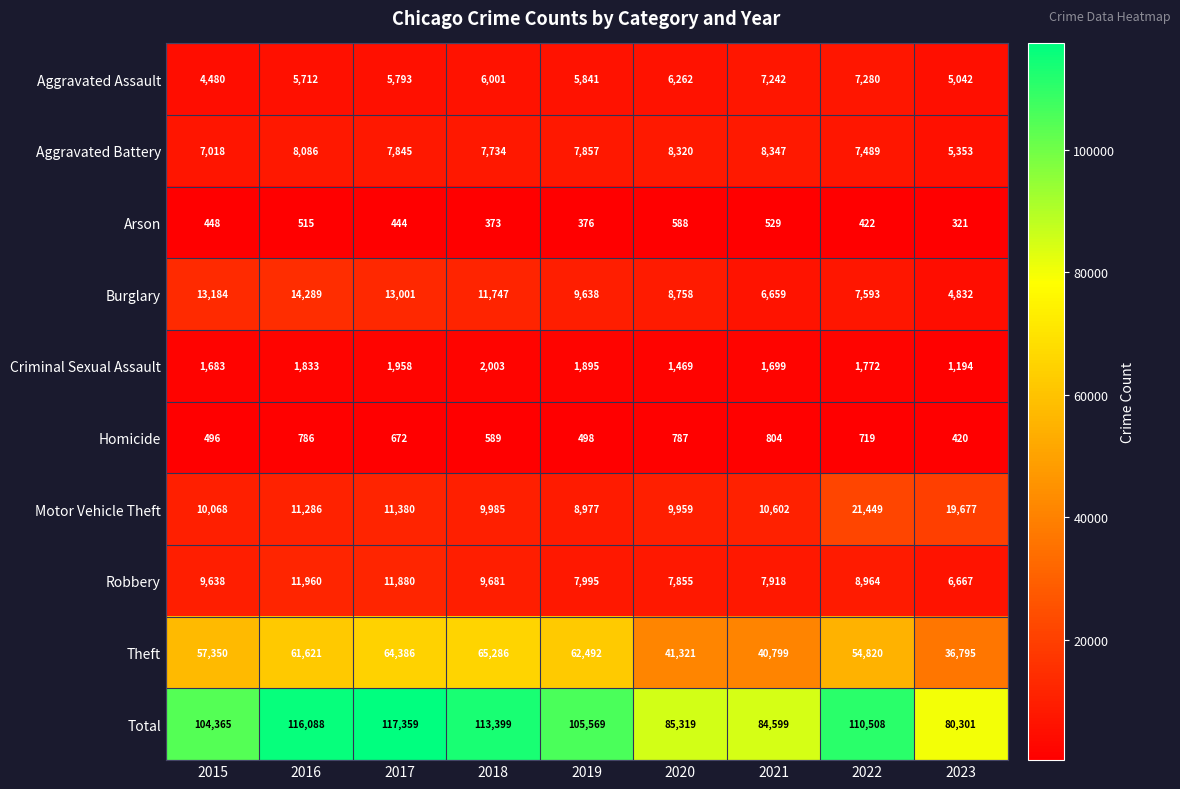

Which series has the largest total across all categories?

Total